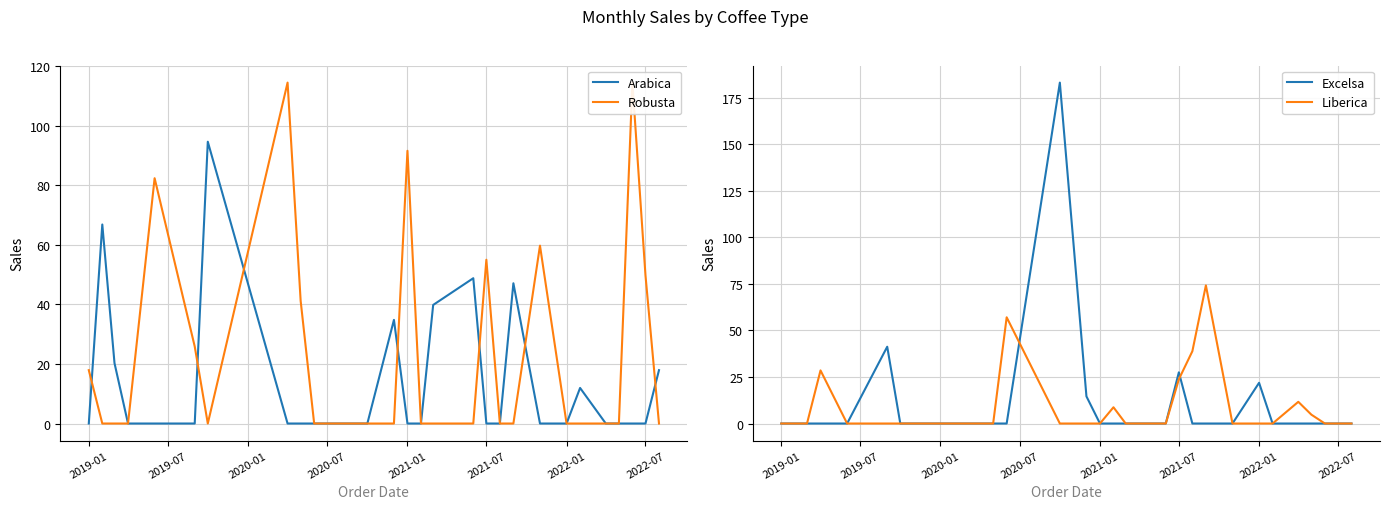

True or false: Excelsa has a value of 0.0 at 2022-07.

True